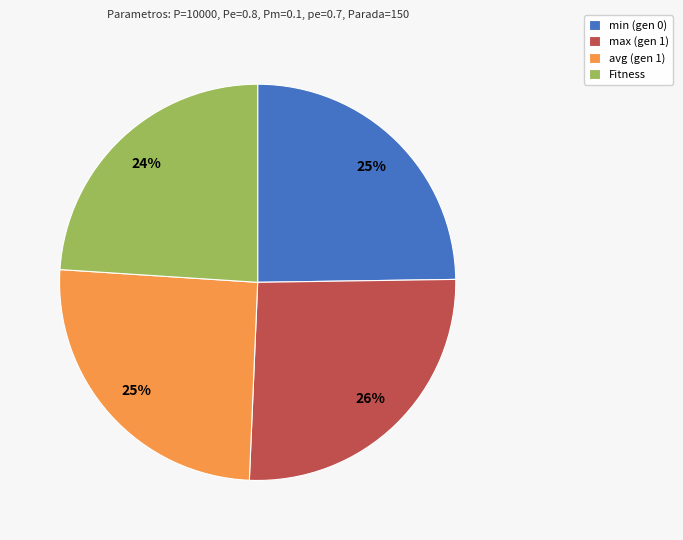

What is the smallest slice in the pie chart?

Fitness